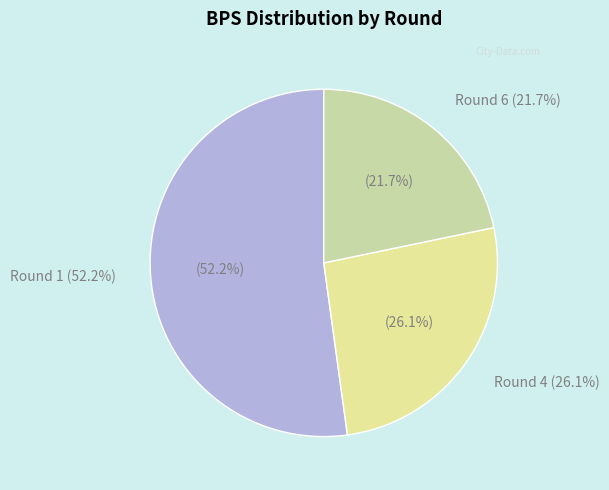

Is Round 2 (bps=0) the majority of the pie?

No